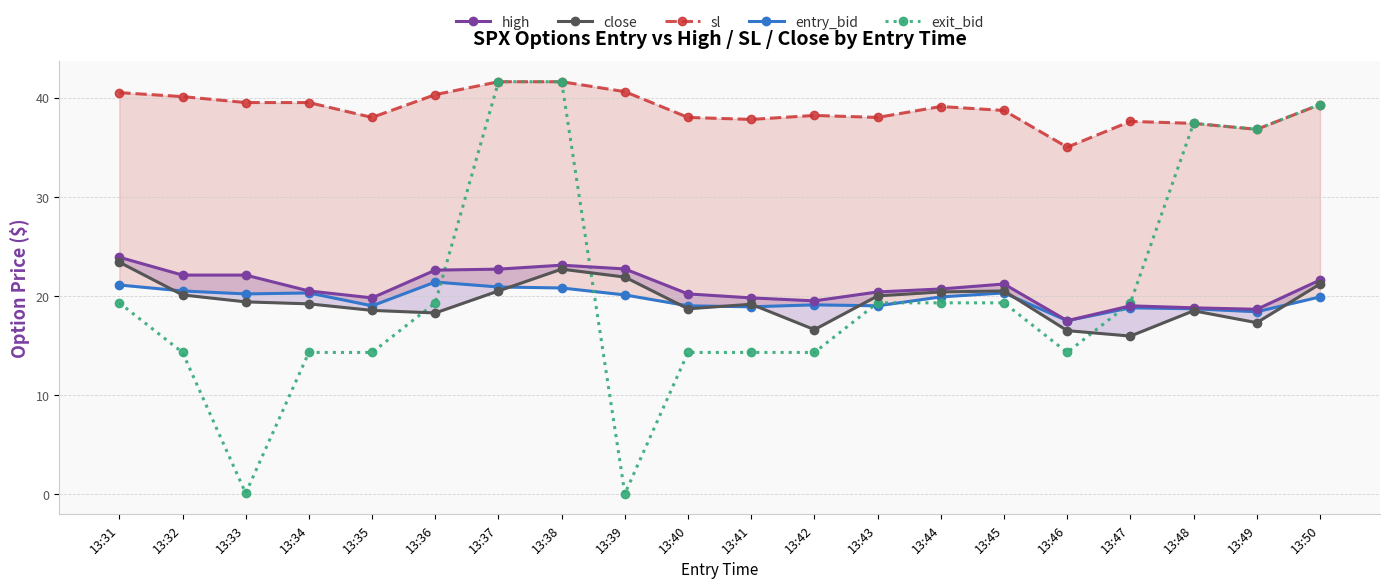

At which category is the sum across all series the highest?

13:38